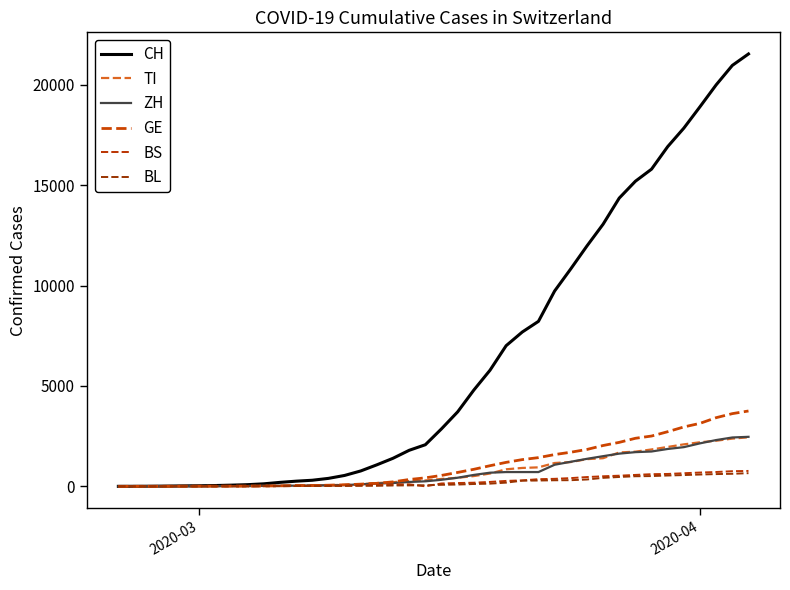

How many lines are shown in the chart?

6